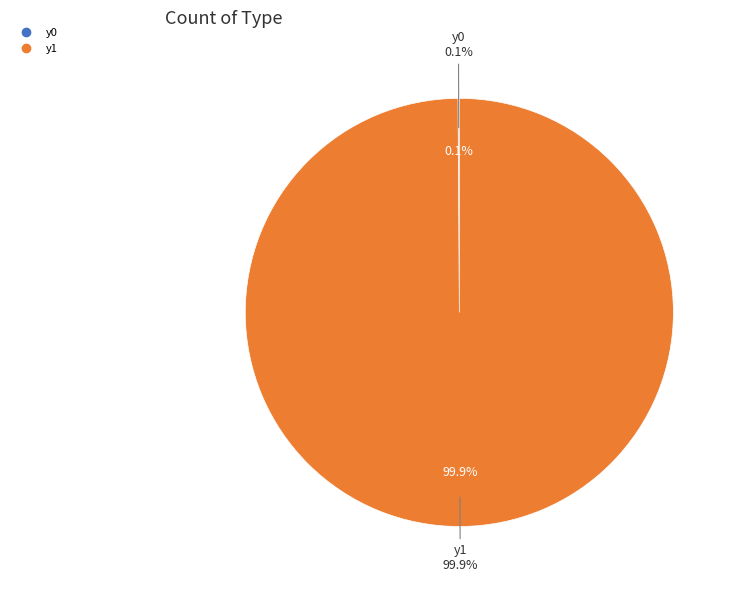

What is the majority slice?

y1